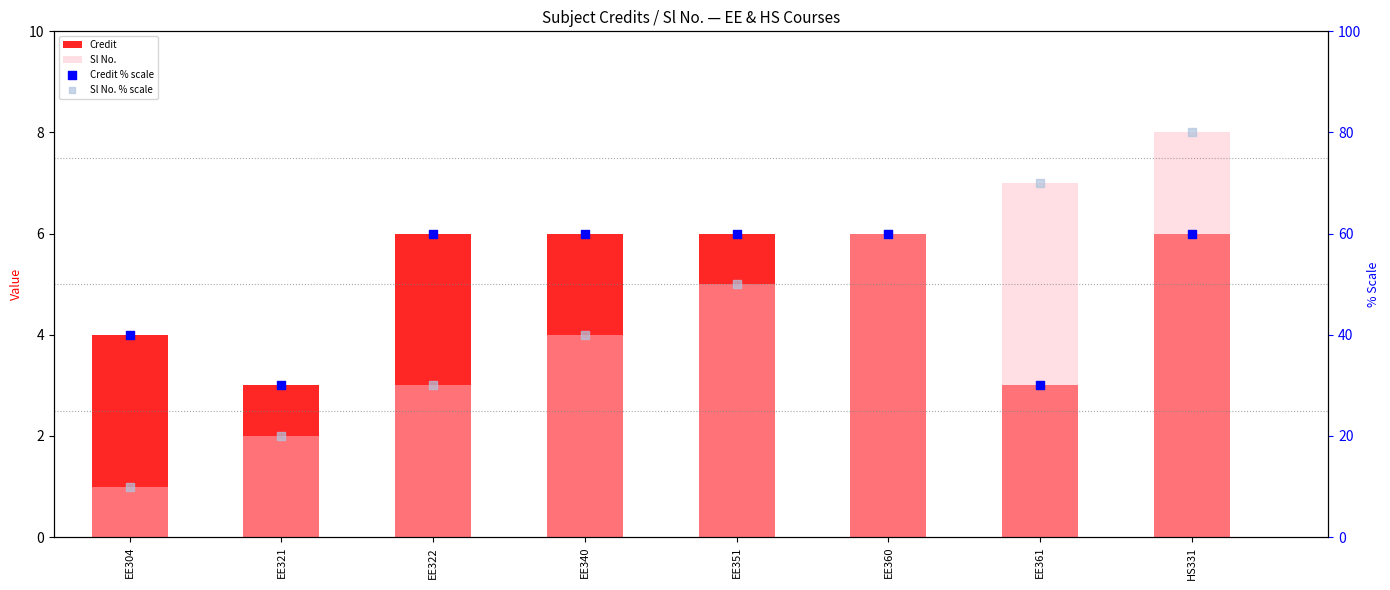

Which series contains the lowest Y value?

Sl No.